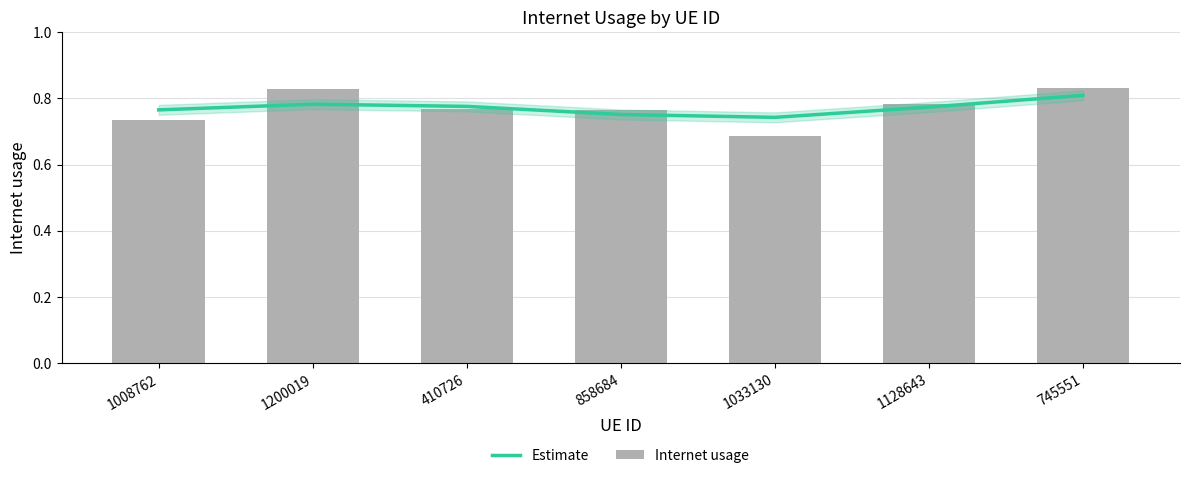

What is the difference between the maximum and minimum values in the Estimate series?

0.1